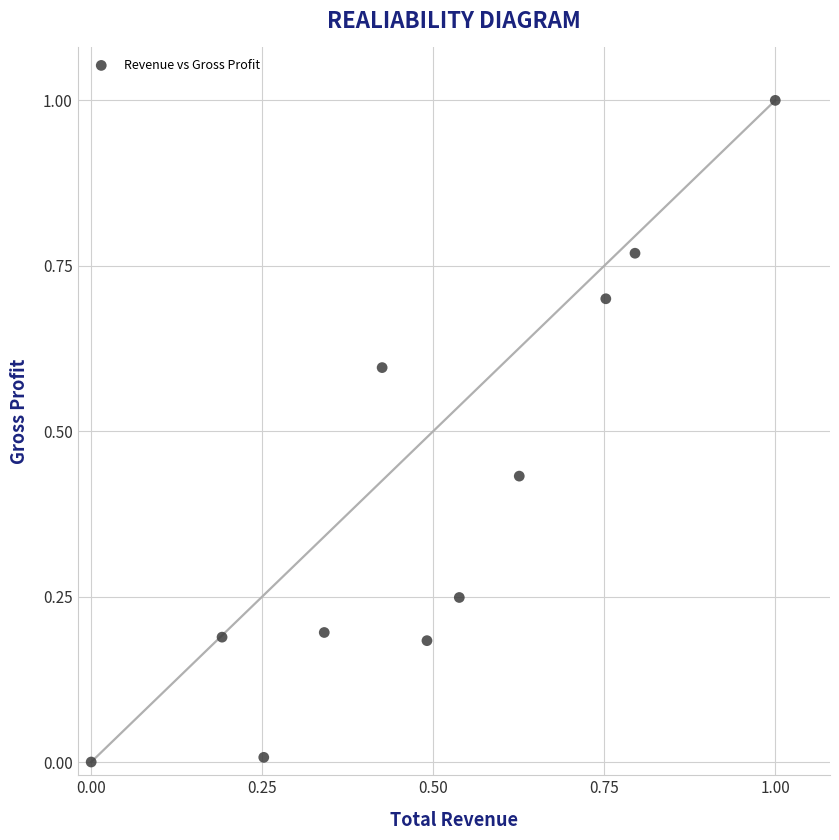

What is the average X value?

0.5